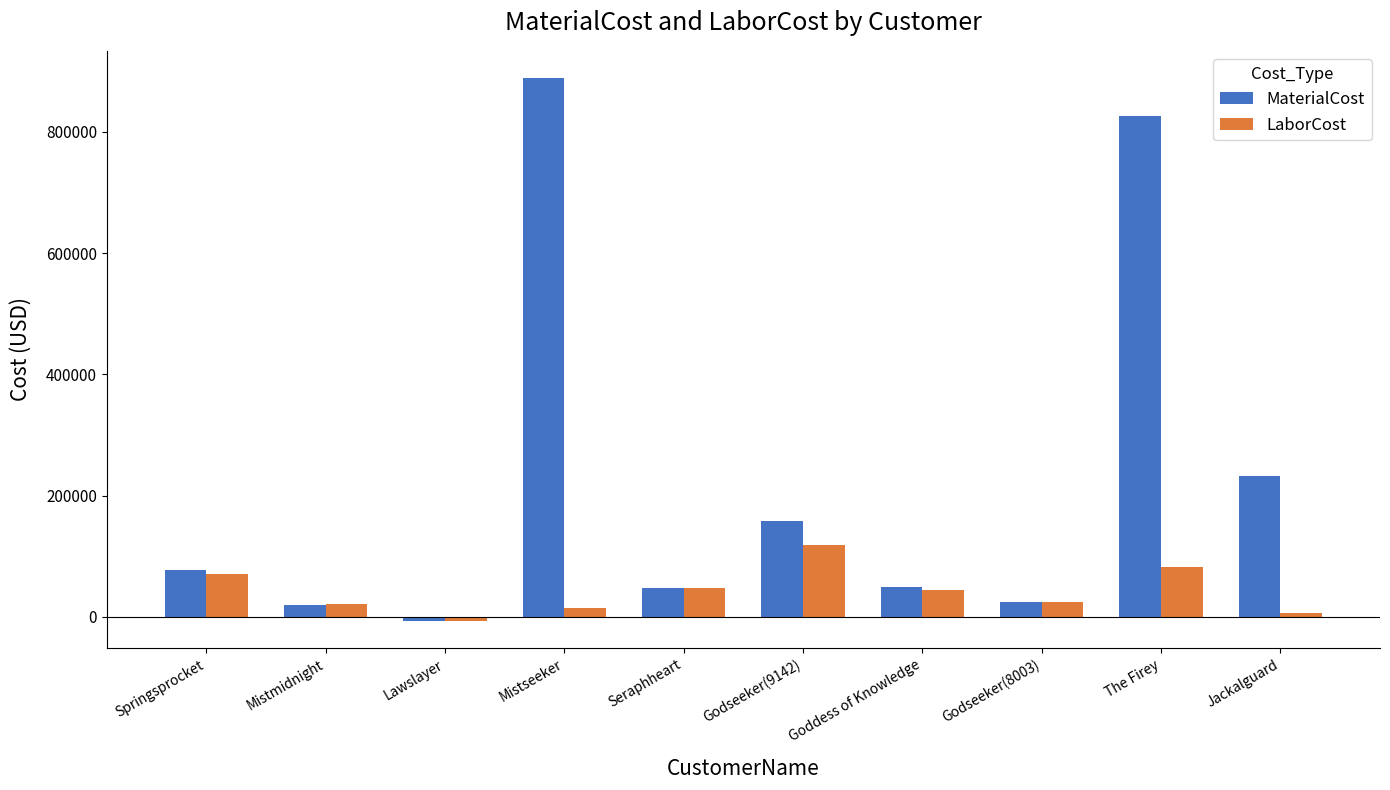

Are the bars grouped side by side (vs. stacked)?

Yes